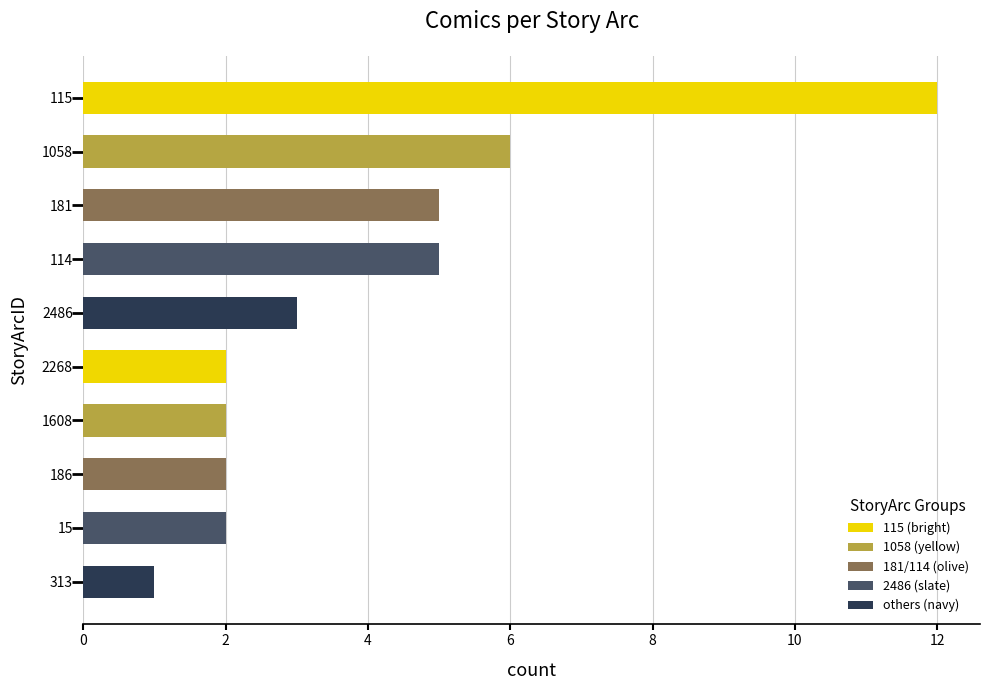

What is the maximum value shown in the chart?

12